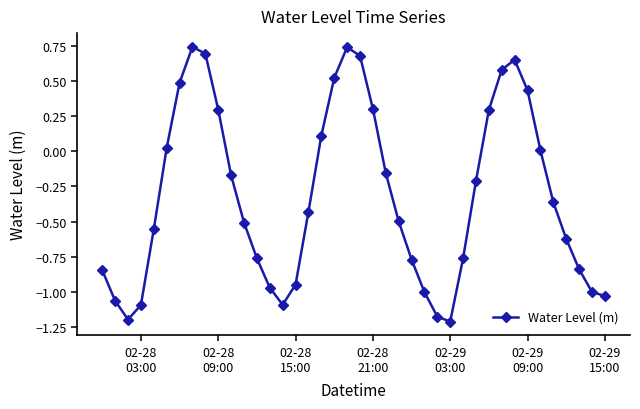

What is the difference between the maximum and minimum values?

2.0